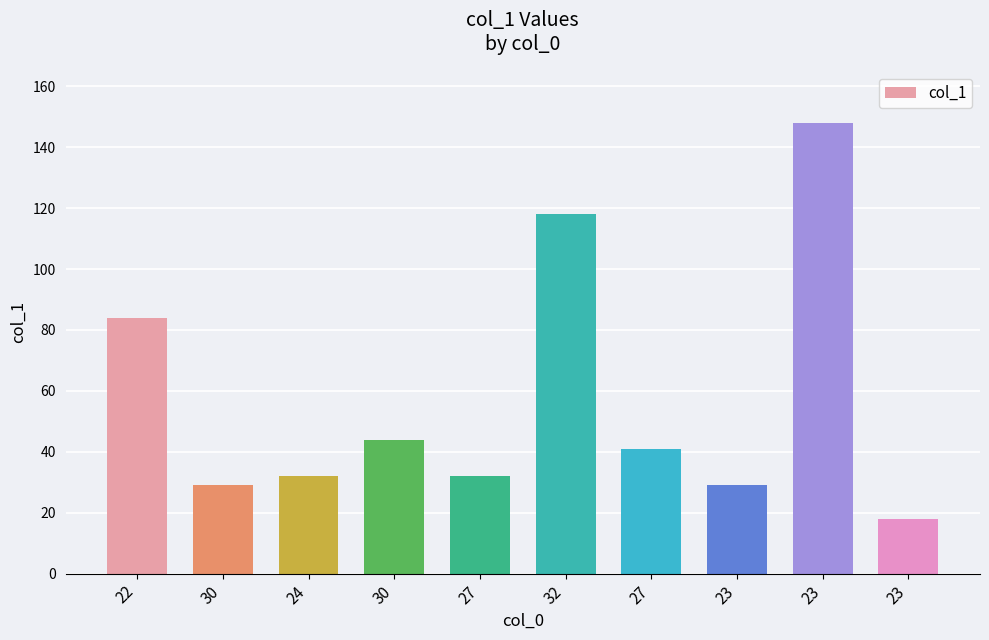

Where does the data first go above 41?

22